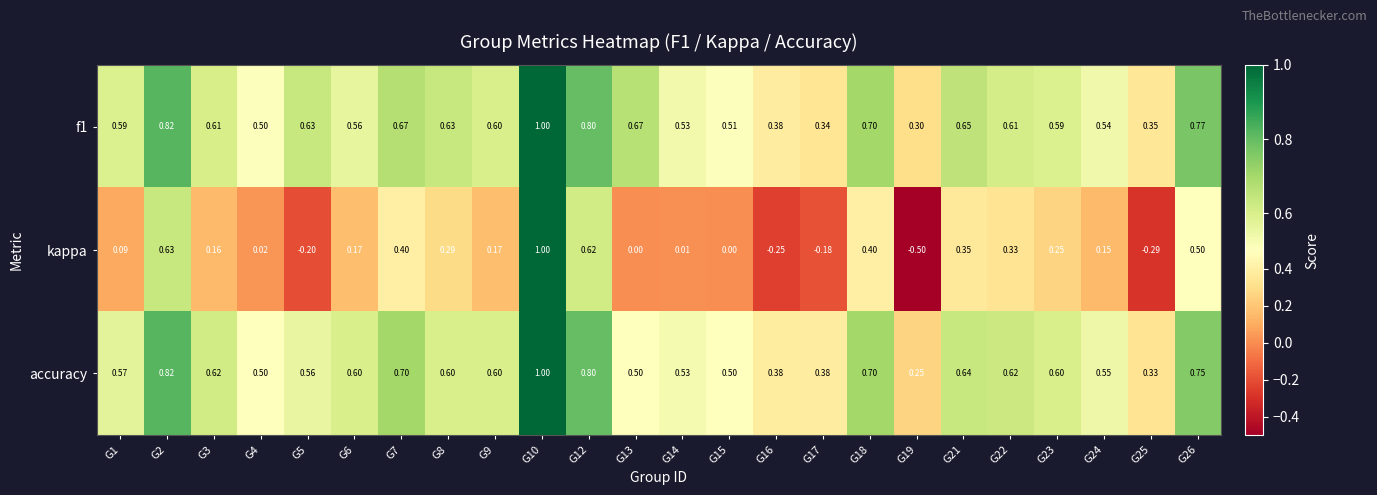

Which series changed the most between G8 and G19?

kappa